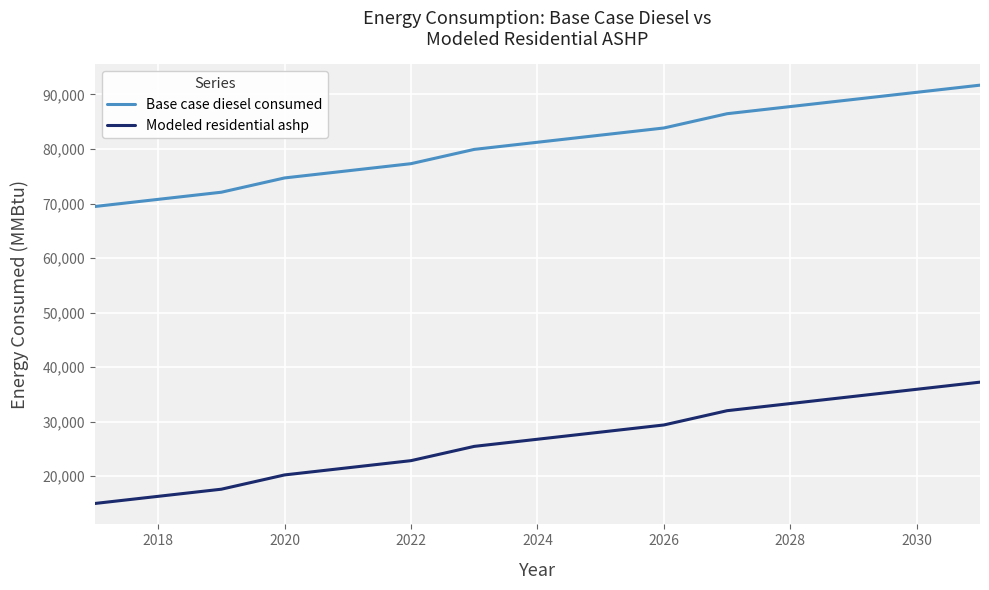

At how many categories does at least one series exceed 65124?

15